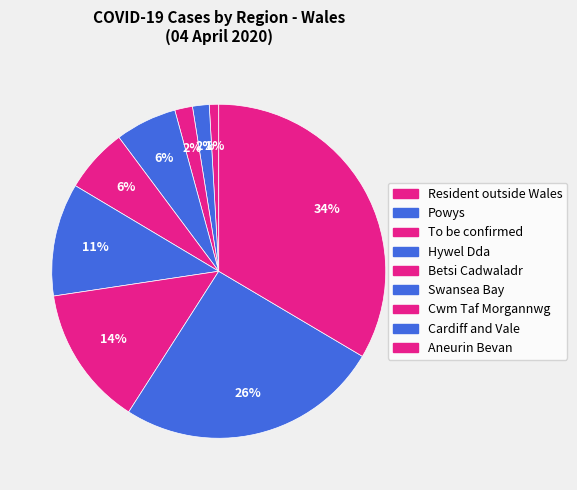

To the nearest percent, what percentage of the pie is Swansea Bay?

11%